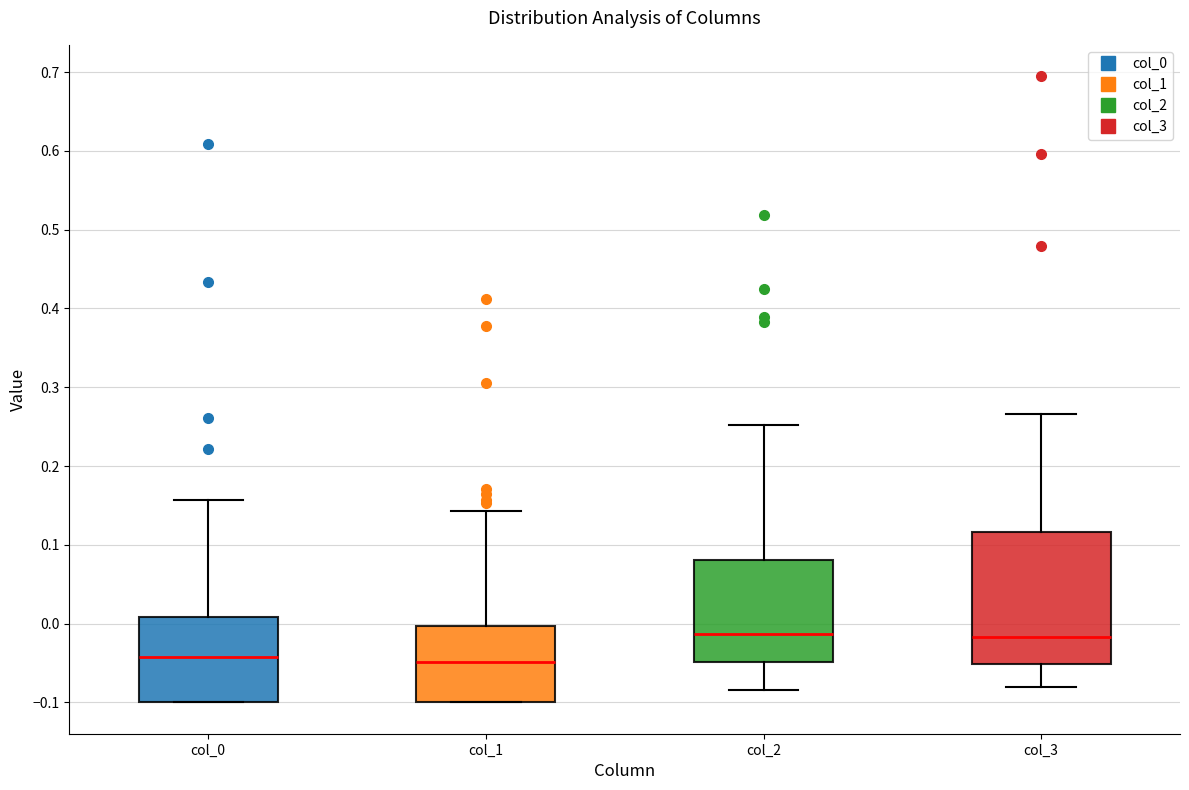

Reading left to right, read every box against the y-axis: the position of its median line, the range the box covers, and the ends of its whiskers. The values are not printed on the chart, so give them approximately, as read against the axis.

col_0: median -0.04, box -0.10 to 0.01, whiskers -0.10 to 0.16
col_1: median -0.05, box -0.10 to 0.00, whiskers -0.10 to 0.14
col_2: median -0.01, box -0.05 to 0.08, whiskers -0.08 to 0.25
col_3: median -0.02, box -0.05 to 0.12, whiskers -0.08 to 0.27